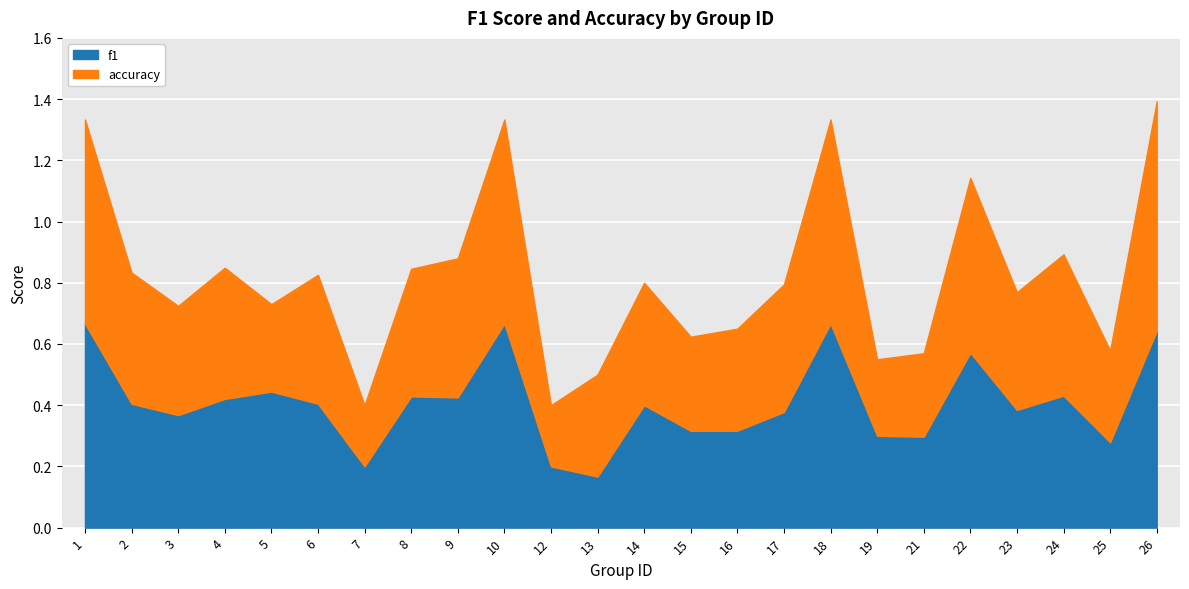

Is it true that accuracy equals 0.2 at 24?

False